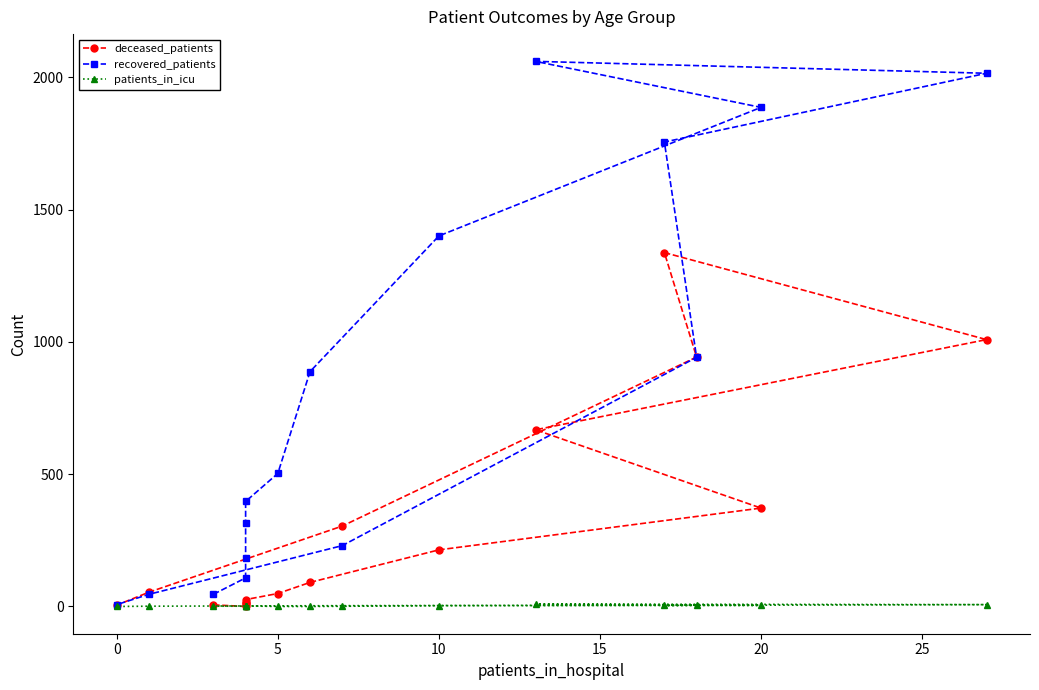

How many categories are shown in the chart?

16